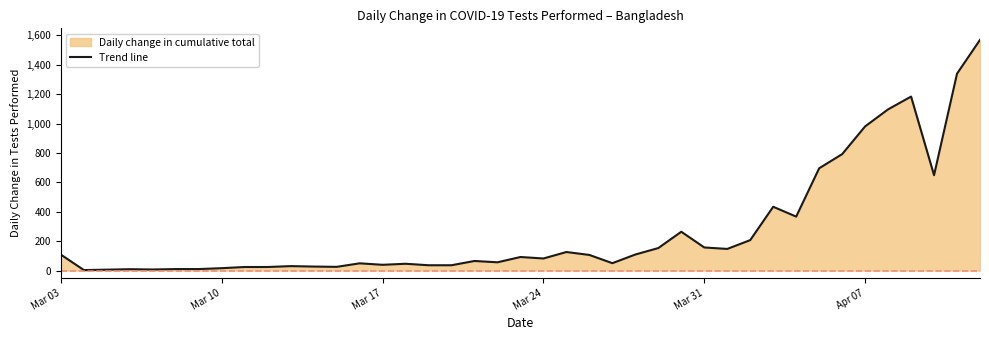

What is the greatest value displayed?

1570